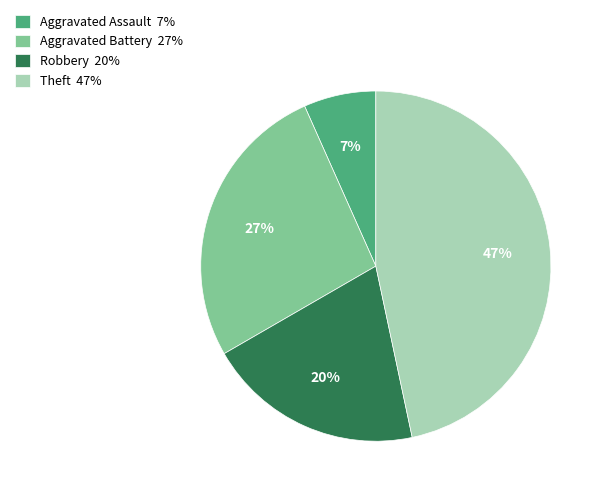

How many segments does this pie chart have?

4